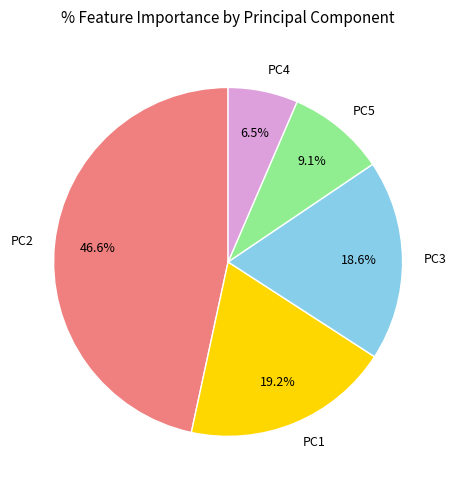

Rank the categories by value from lowest to highest.

PC4, PC5, PC3, PC1, PC2